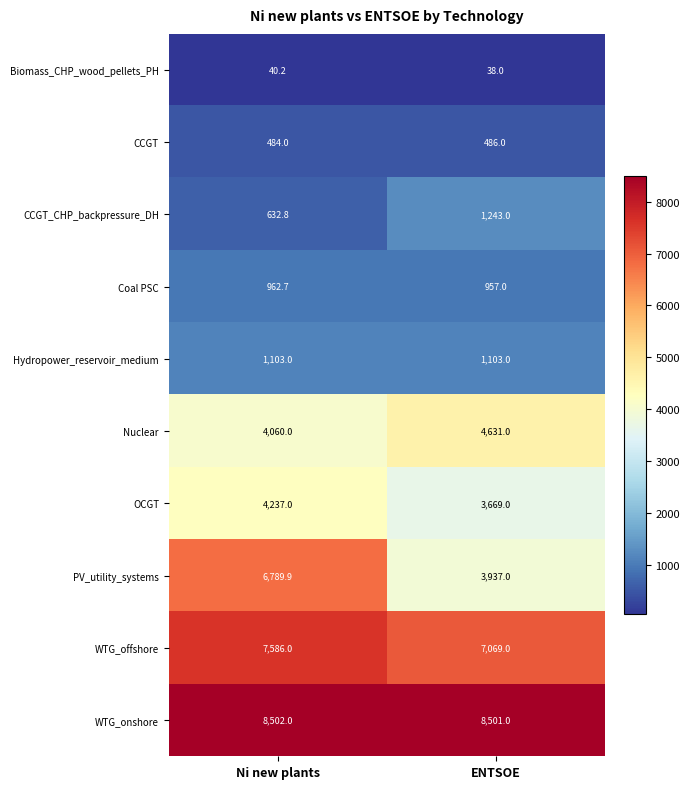

At ENTSOE, list the series in order from smallest to largest.

Biomass_CHP_wood_pellets_PH, CCGT, Coal PSC, Hydropower_reservoir_medium, CCGT_CHP_backpressure_DH, OCGT, PV_utility_systems, Nuclear, WTG_offshore, WTG_onshore